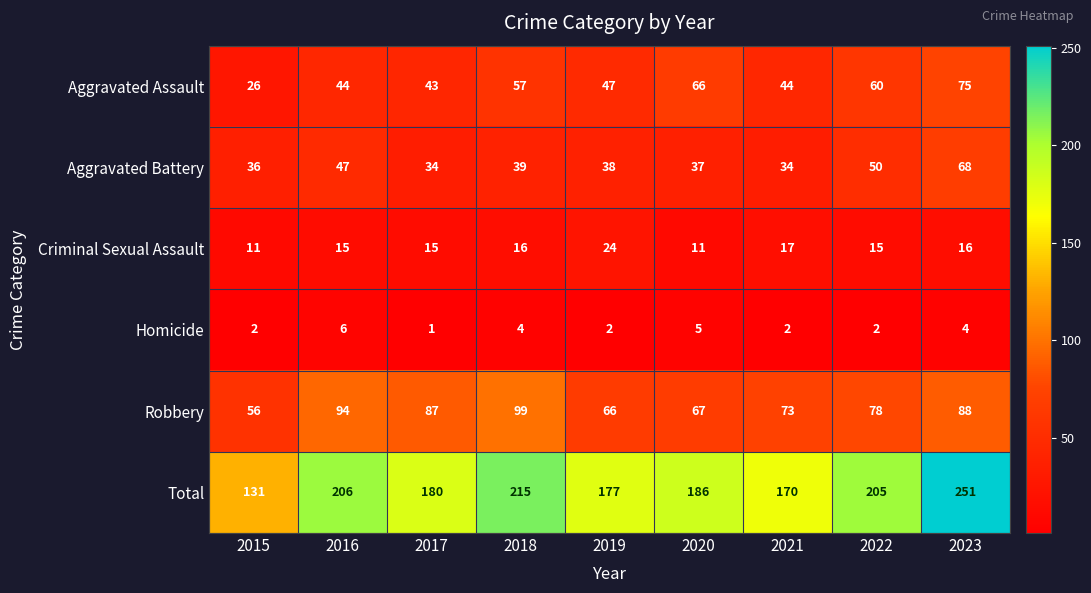

Where is Aggravated Battery nearest to the value 51?

2022